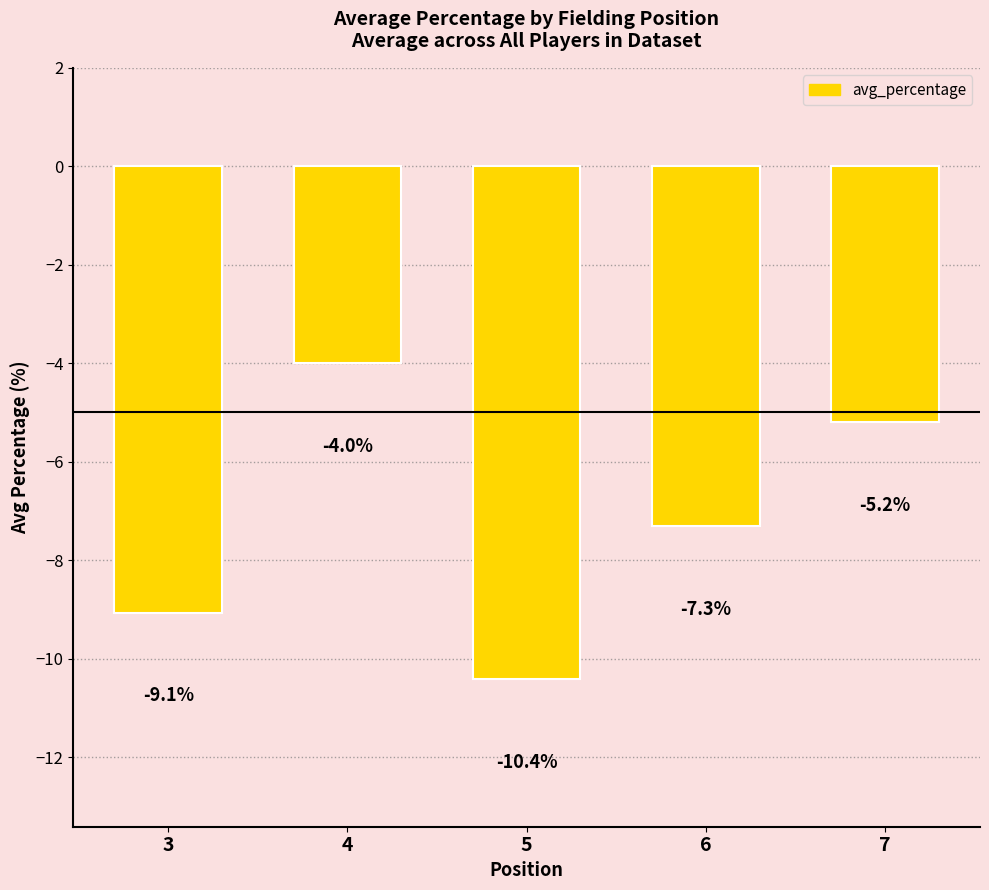

What is the approximate value at 3?

-9.1